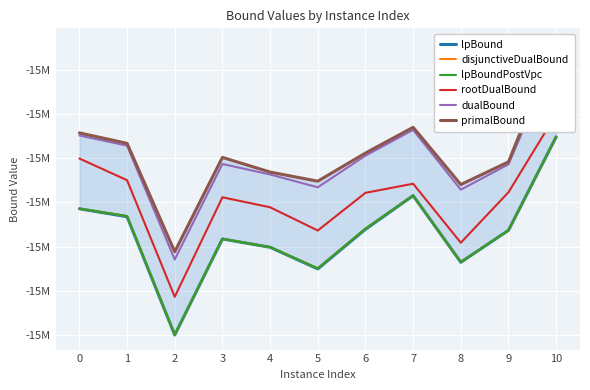

List the labels in order of lpBoundPostVpc value, largest first.

10, 7, 0, 1, 6, 9, 3, 4, 8, 5, 2